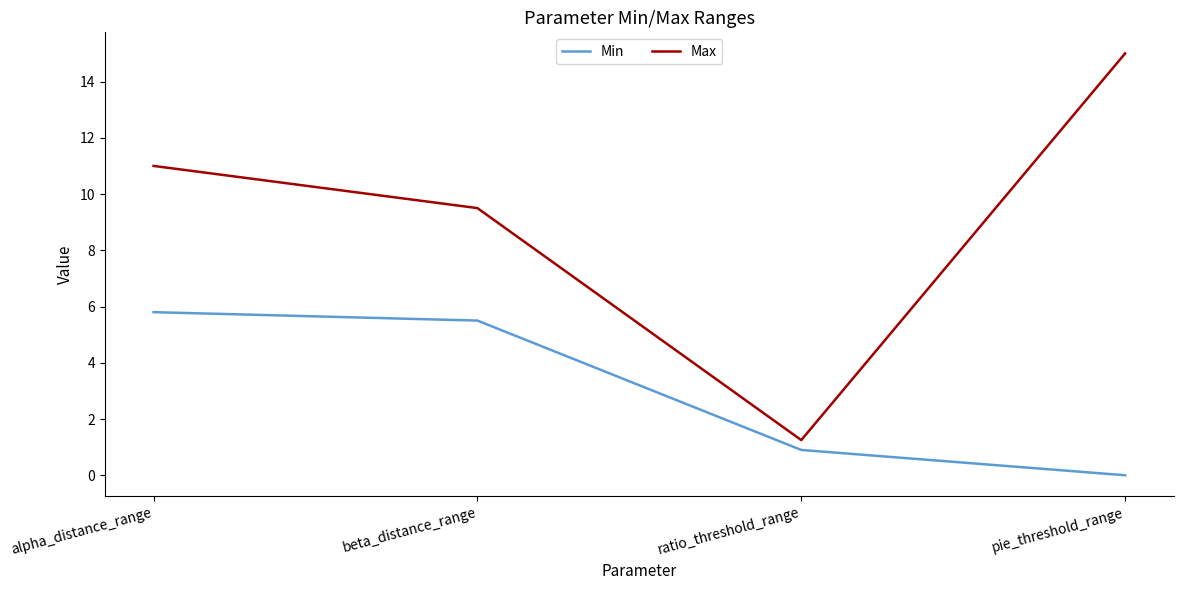

What is the difference between the second highest and minimum values in the Min series?

5.5